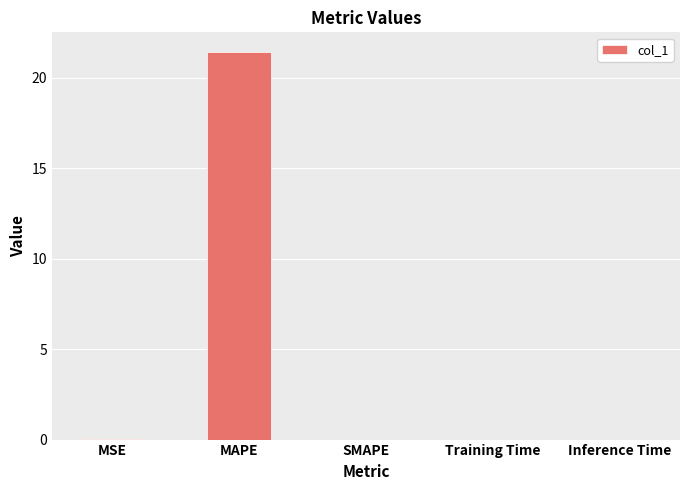

What is the greatest value displayed?

21.4